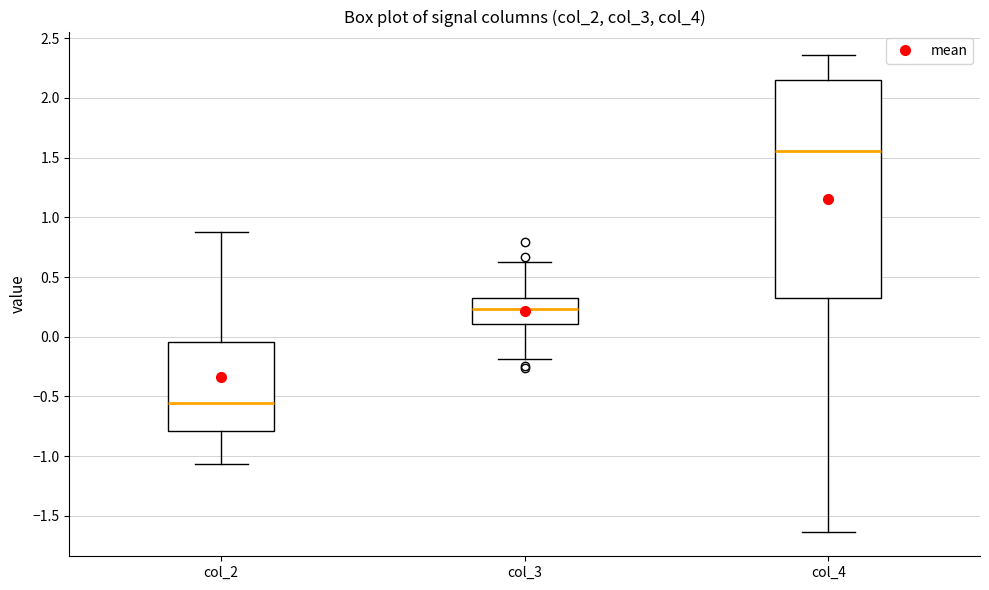

Where is the lower edge of the box for col_2 on the y-axis? The values are not printed on the chart, so give them approximately, as read against the axis.

-0.80